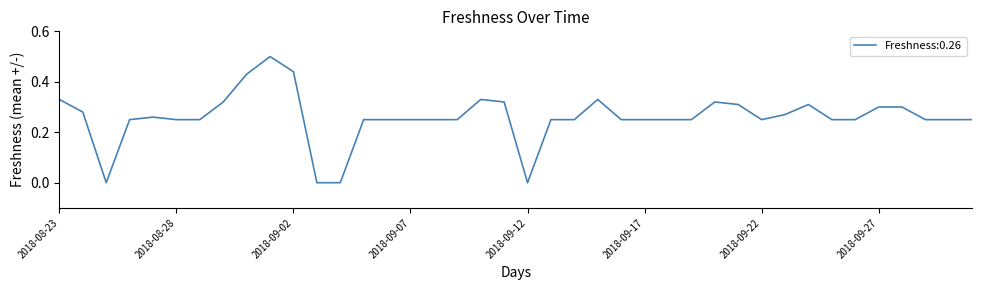

What is the difference between the maximum and minimum values?

0.5